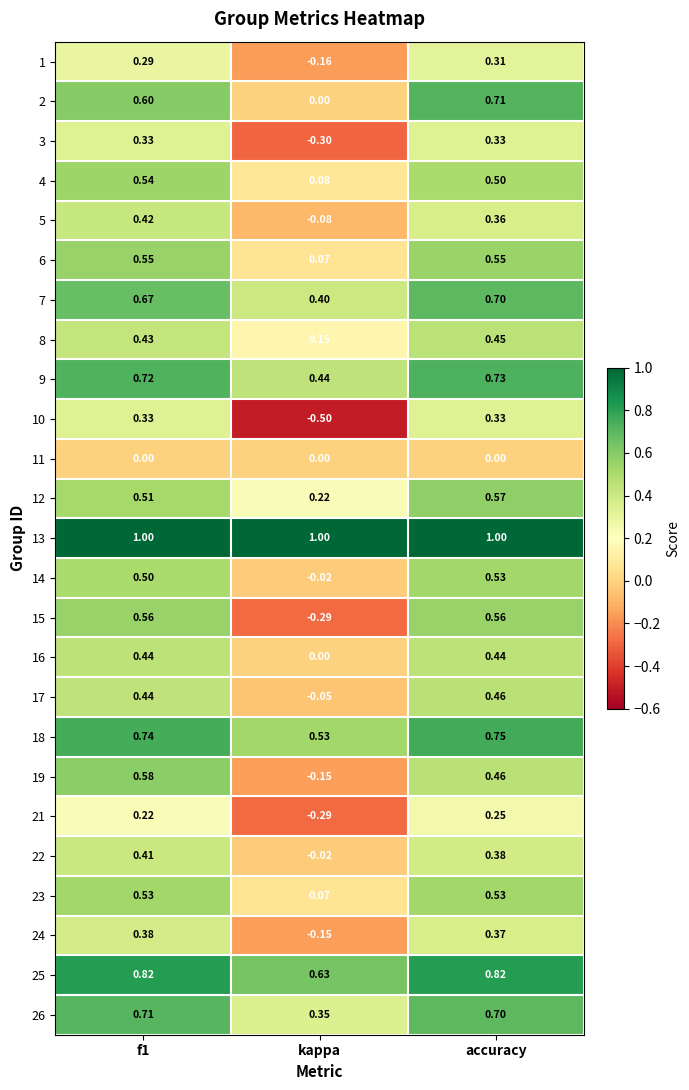

At which label does 2 reach its minimum?

kappa